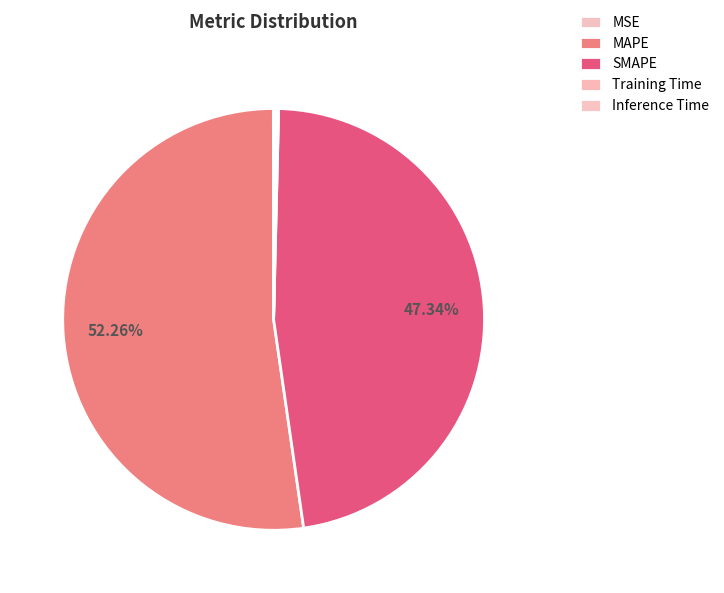

Count the number of slices in the pie.

5